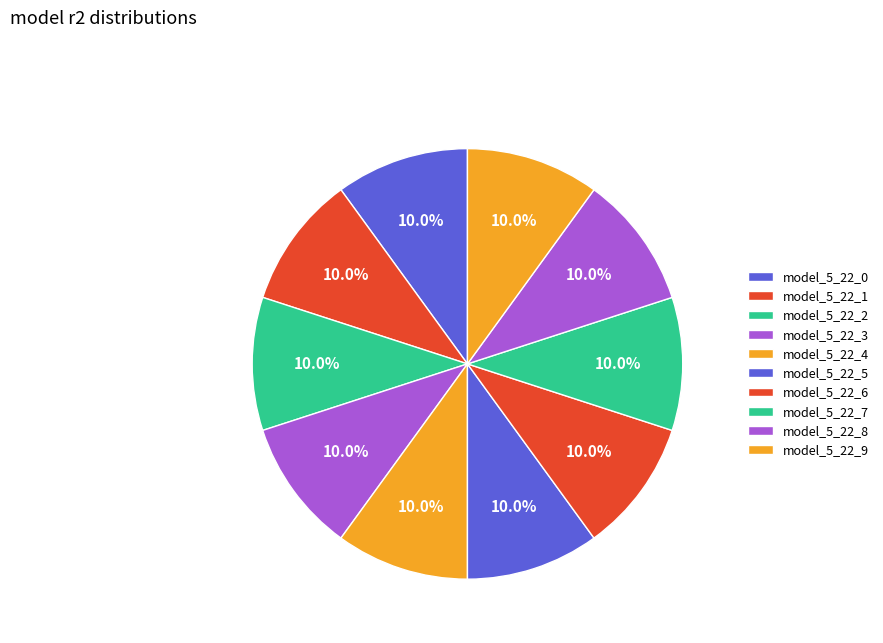

To the nearest percent, what percentage of the pie is model_5_22_6?

10%